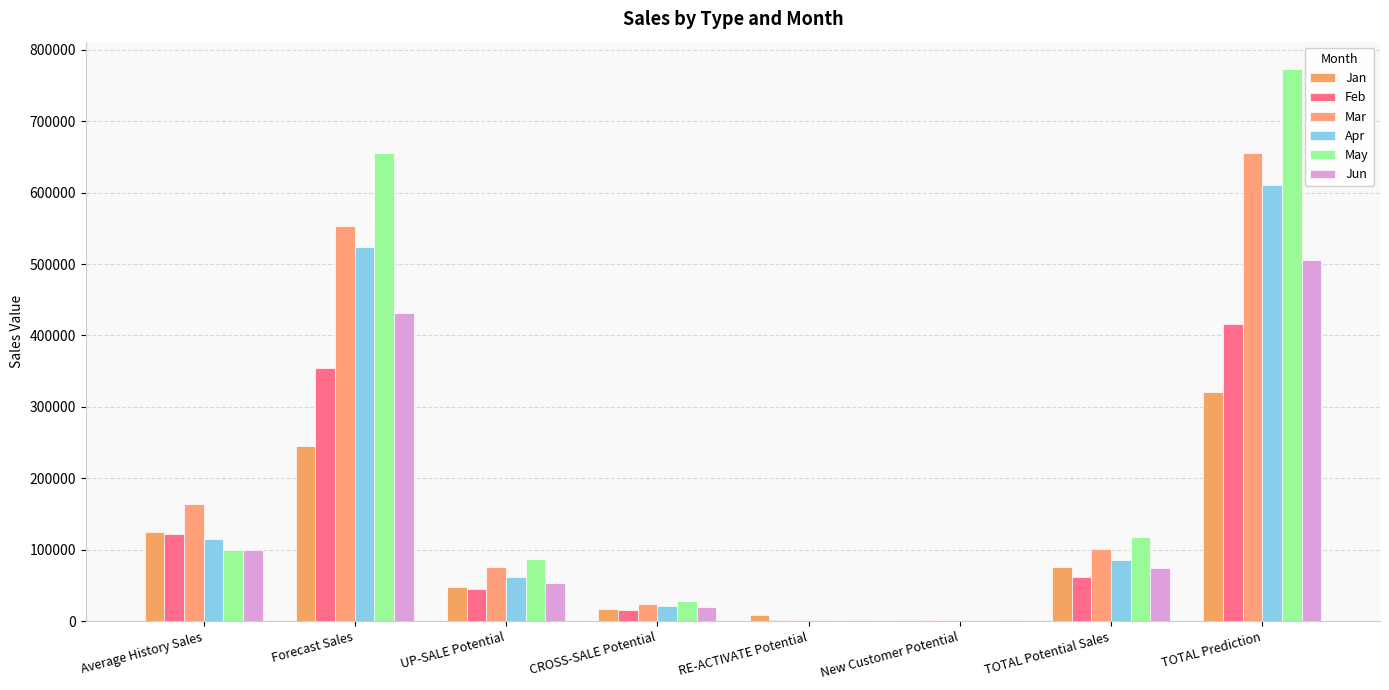

Which category has the highest value in the Feb series?

TOTAL Prediction